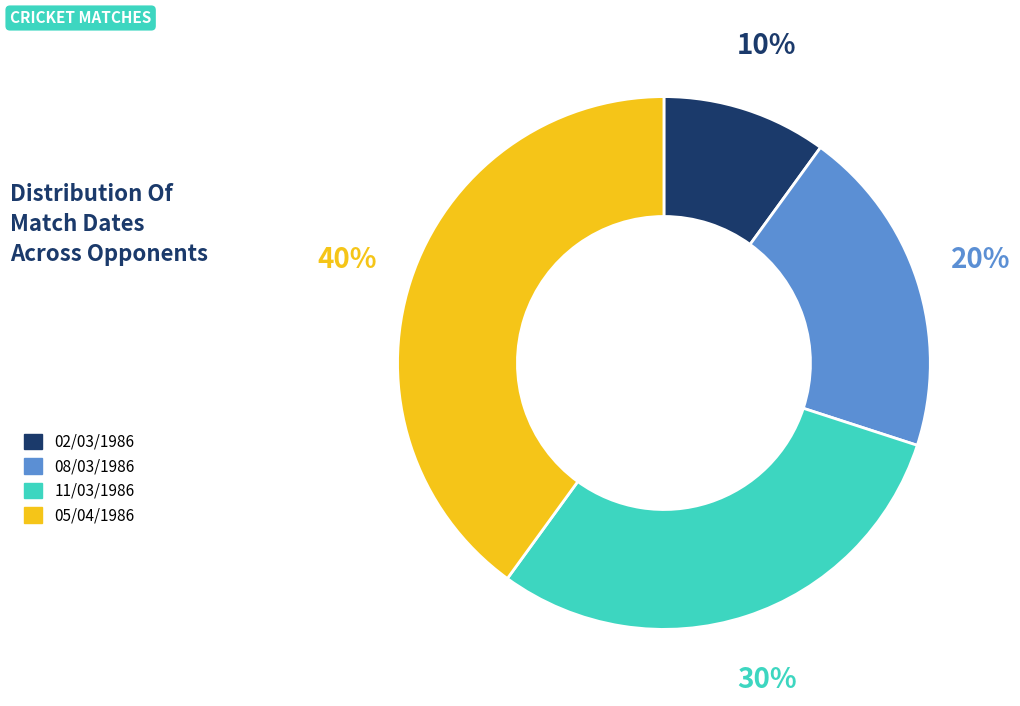

Which category has the biggest portion of the pie?

05/04/1986